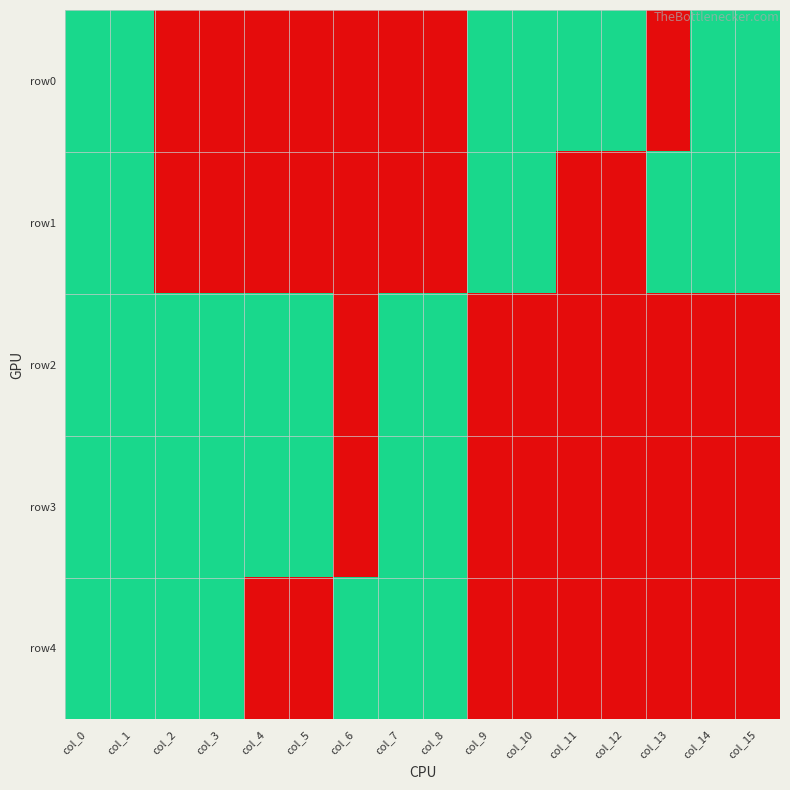

Reading left to right, what are all the values shown in this chart?

row0: col_0=1	col_1=1	col_2=0	col_3=0	col_4=0	col_5=0	col_6=0	col_7=0	col_8=0	col_9=1	col_10=1	col_11=1	col_12=1	col_13=0	col_14=1	col_15=1
row1: col_0=1	col_1=1	col_2=0	col_3=0	col_4=0	col_5=0	col_6=0	col_7=0	col_8=0	col_9=1	col_10=1	col_11=0	col_12=0	col_13=1	col_14=1	col_15=1
row2: col_0=1	col_1=1	col_2=1	col_3=1	col_4=1	col_5=1	col_6=0	col_7=1	col_8=1	col_9=0	col_10=0	col_11=0	col_12=0	col_13=0	col_14=0	col_15=0
row3: col_0=1	col_1=1	col_2=1	col_3=1	col_4=1	col_5=1	col_6=0	col_7=1	col_8=1	col_9=0	col_10=0	col_11=0	col_12=0	col_13=0	col_14=0	col_15=0
row4: col_0=1	col_1=1	col_2=1	col_3=1	col_4=0	col_5=0	col_6=1	col_7=1	col_8=1	col_9=0	col_10=0	col_11=0	col_12=0	col_13=0	col_14=0	col_15=0